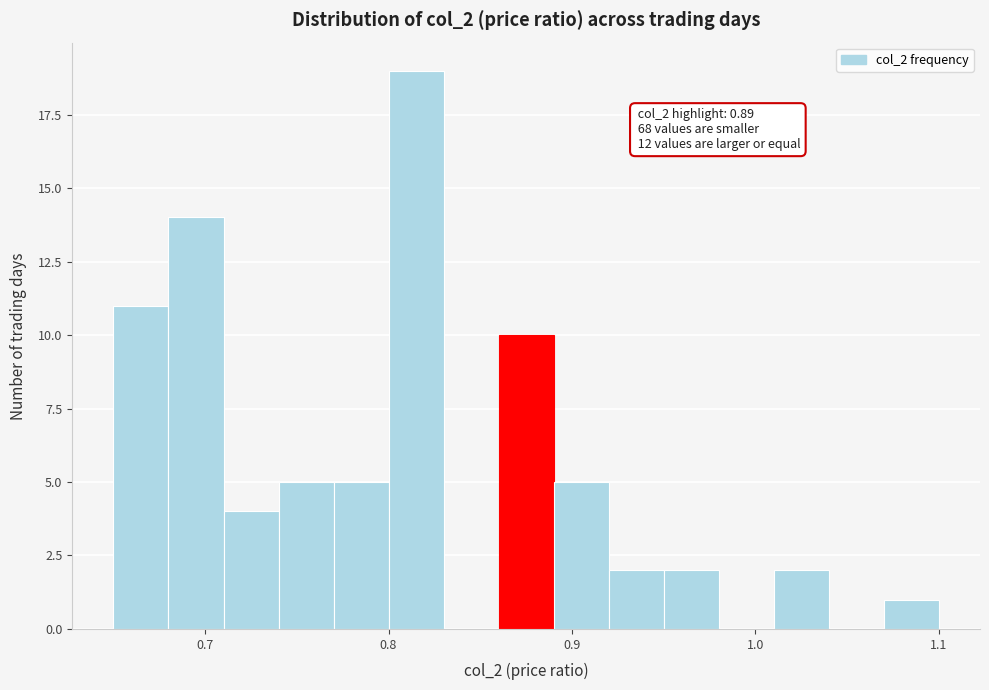

Read against the x-axis, roughly where is the centre of the tallest bar?

0.82